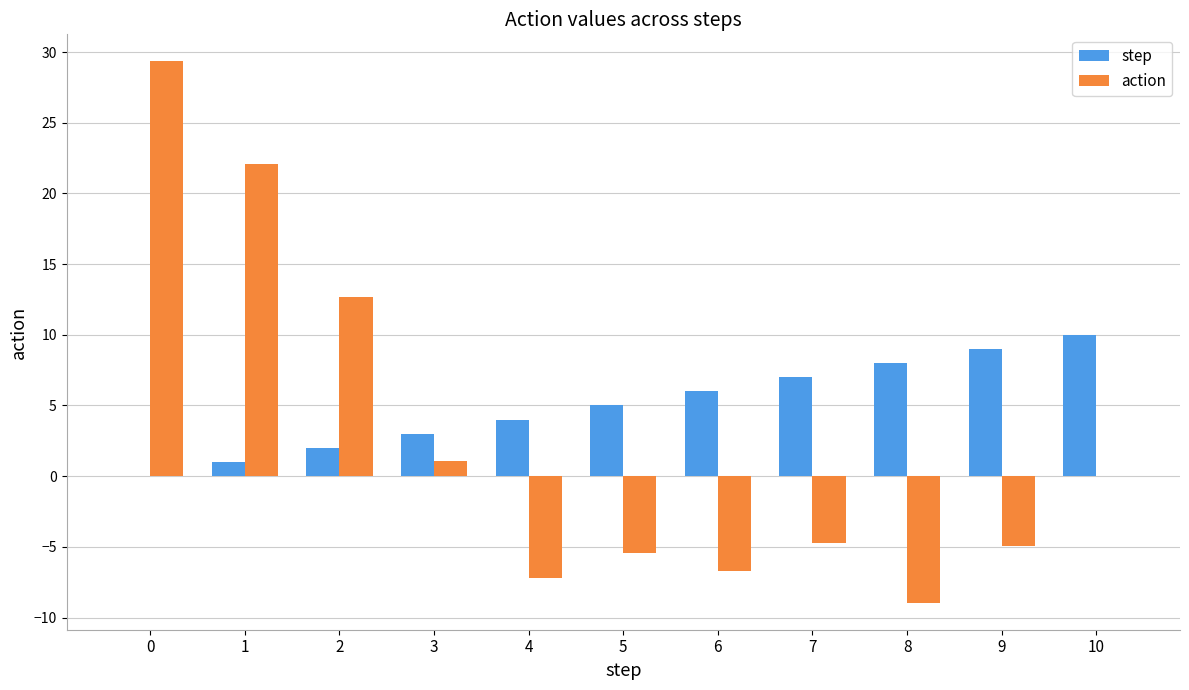

The action series shows -7.1 at 5. True or false?

False